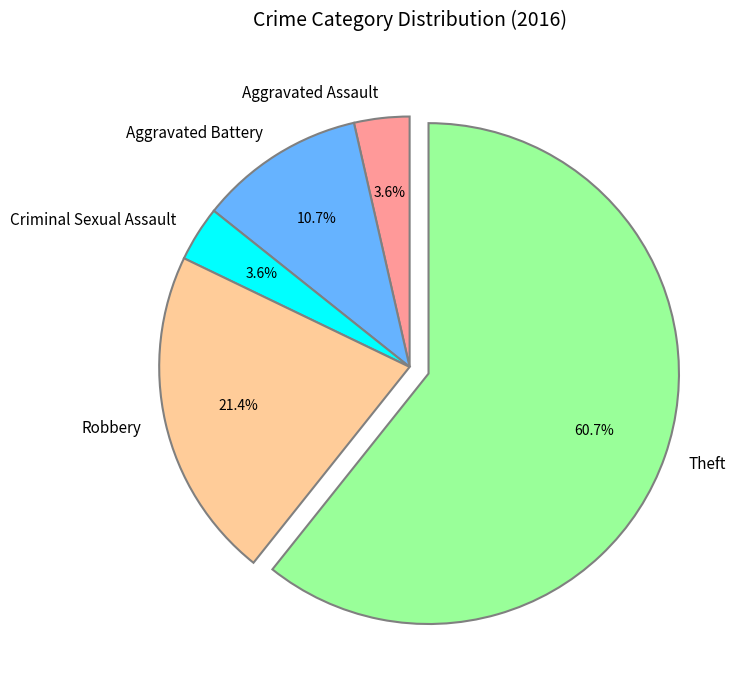

Which slice represents more than half of the pie?

Theft